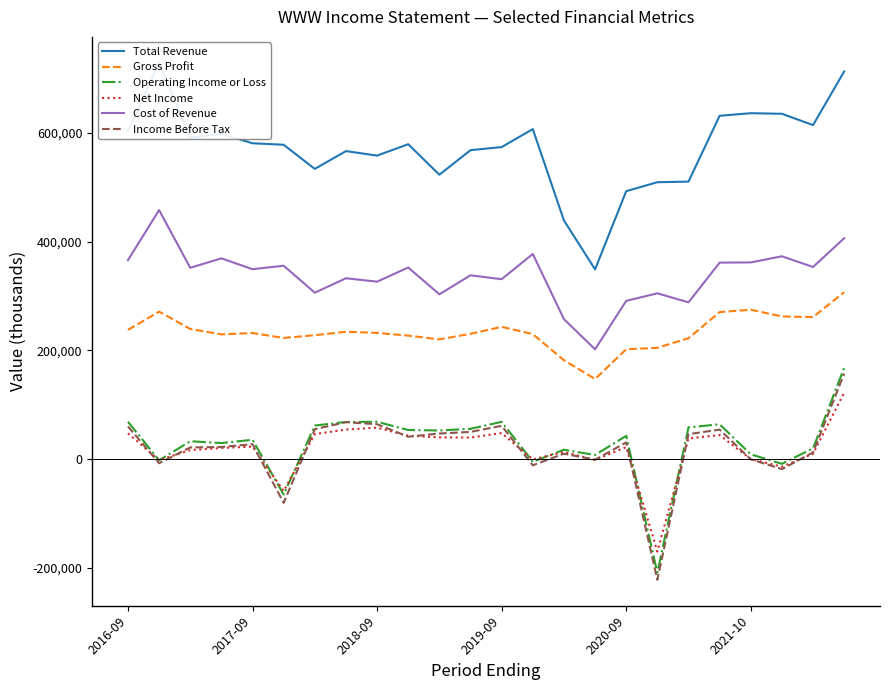

True or false: Income Before Tax has a value of -222700 at 17.

True